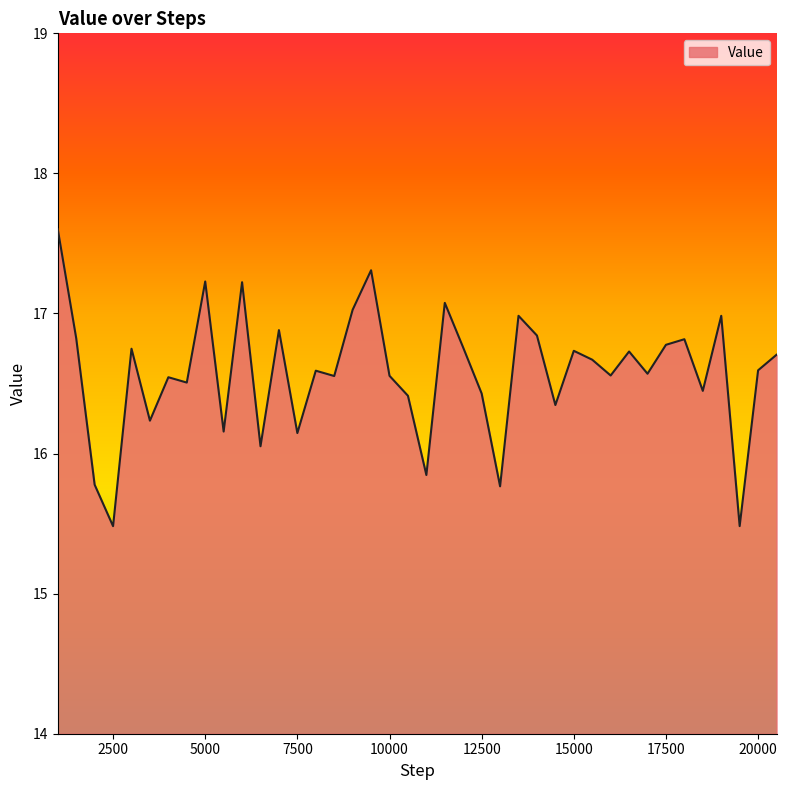

What is the greatest value displayed?

17.6